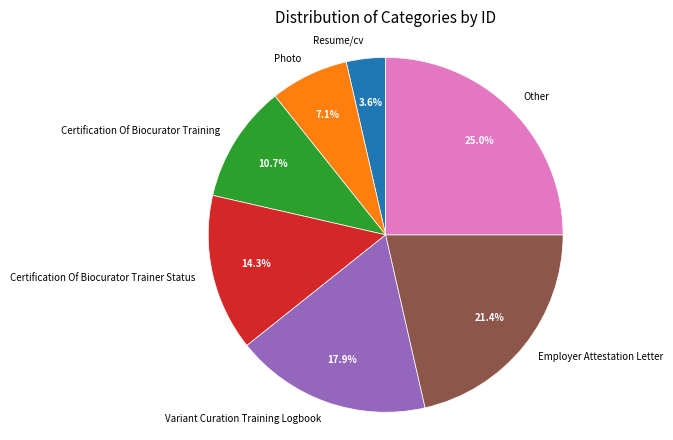

Which category has the smallest portion of the pie?

Resume/cv